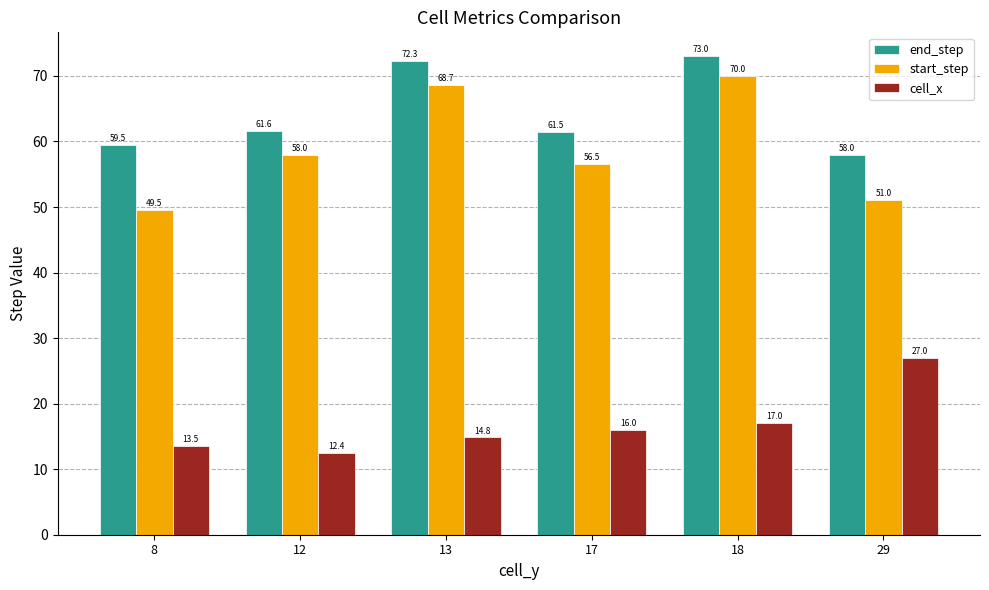

Rank the series by their maximum value, from highest to lowest.

end_step, start_step, cell_x